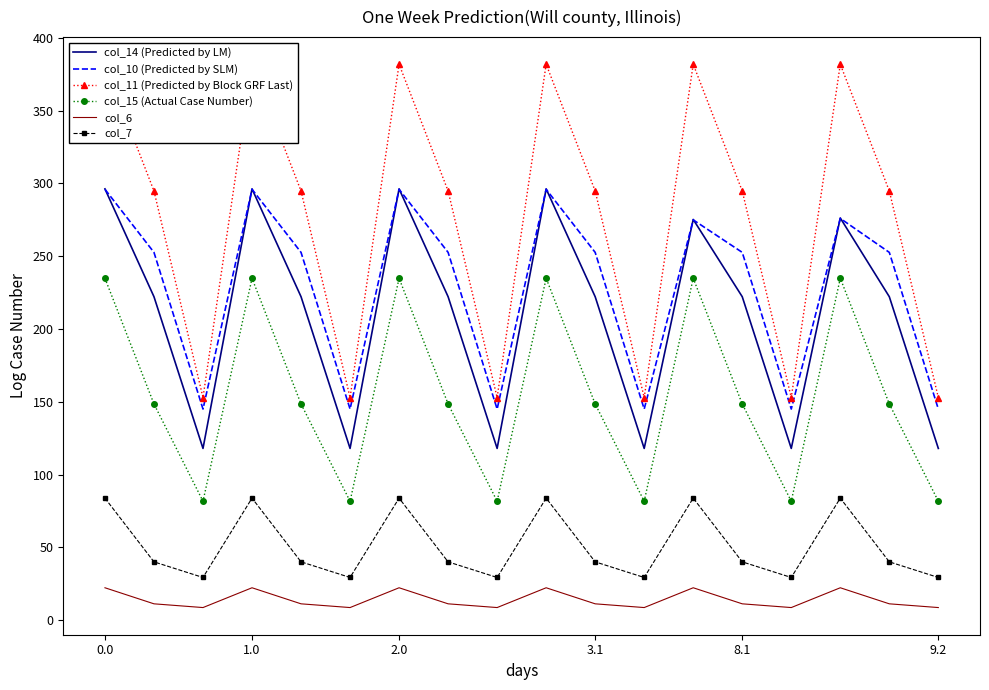

What is the minimum value for col_7?

29.3